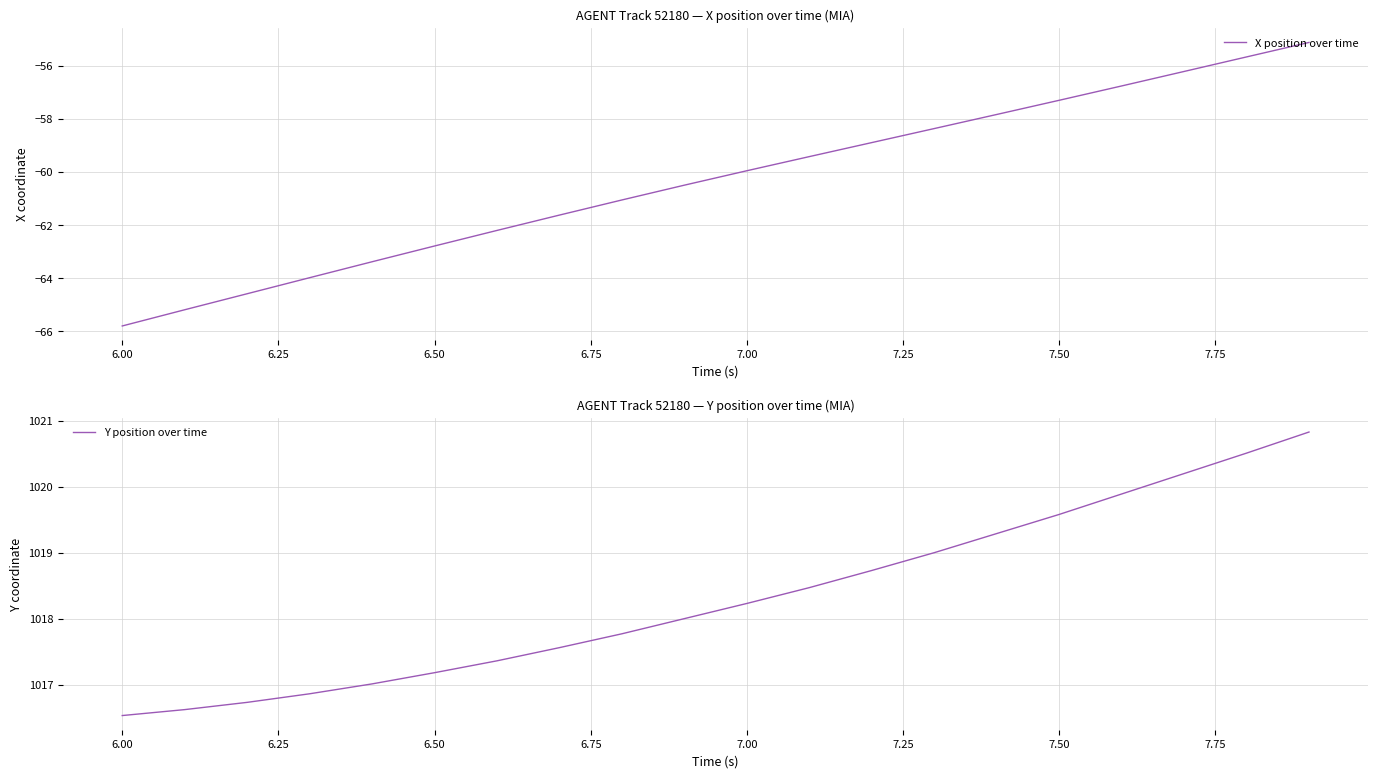

Rank the series at 6.00 from highest to lowest value.

Y position over time, X position over time